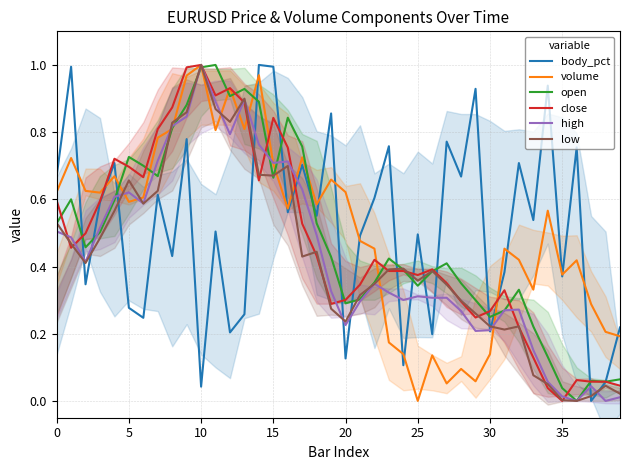

After their last crossing, which series has the higher values: open or body_pct?

body_pct